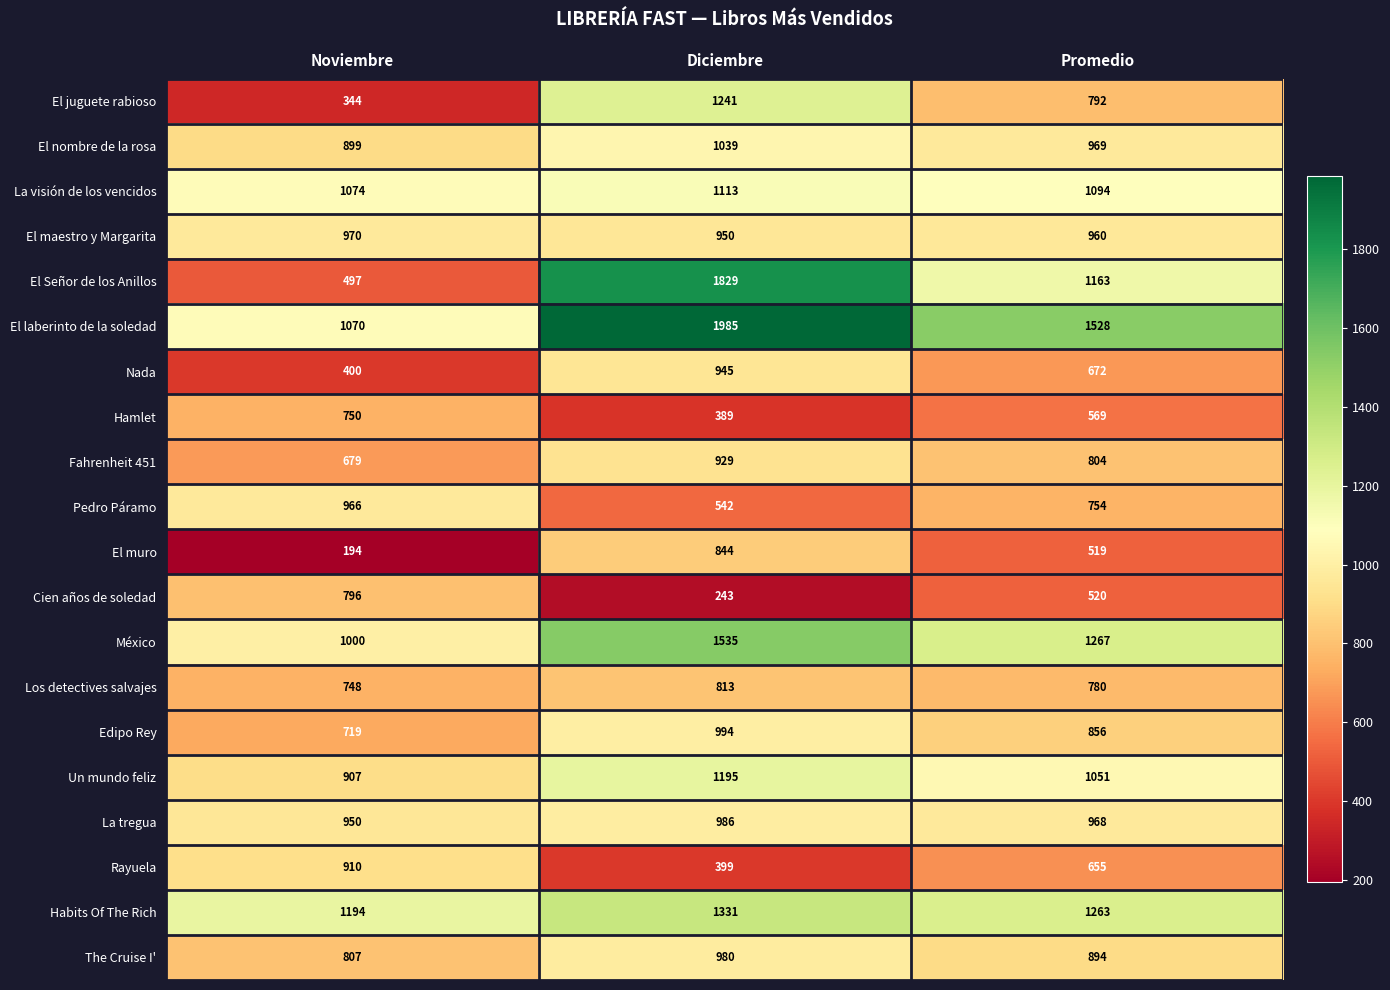

How many data points does each series have?

3